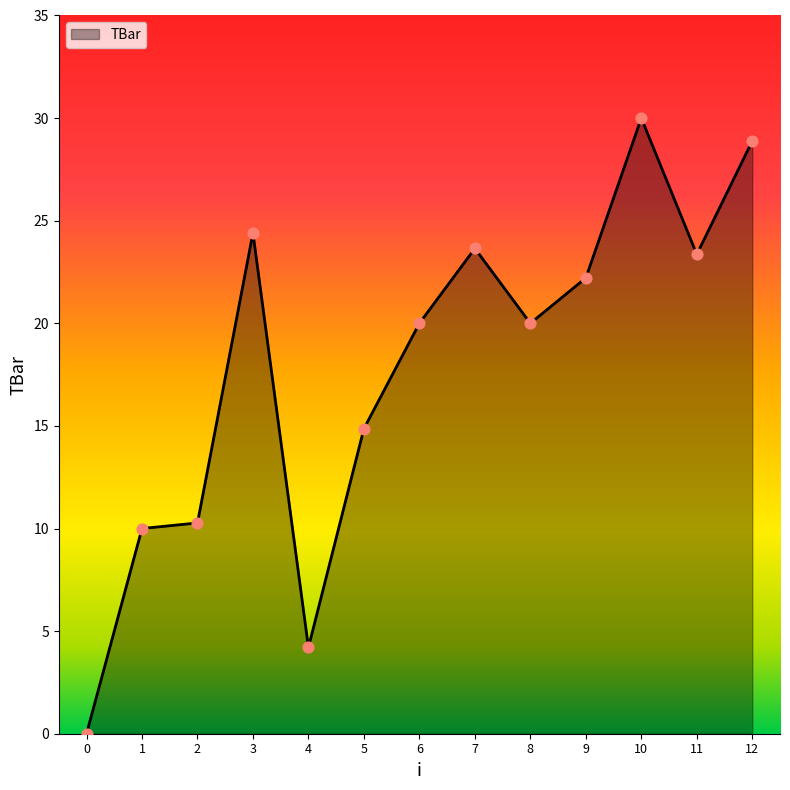

Between 2 and 10, which is larger?

10